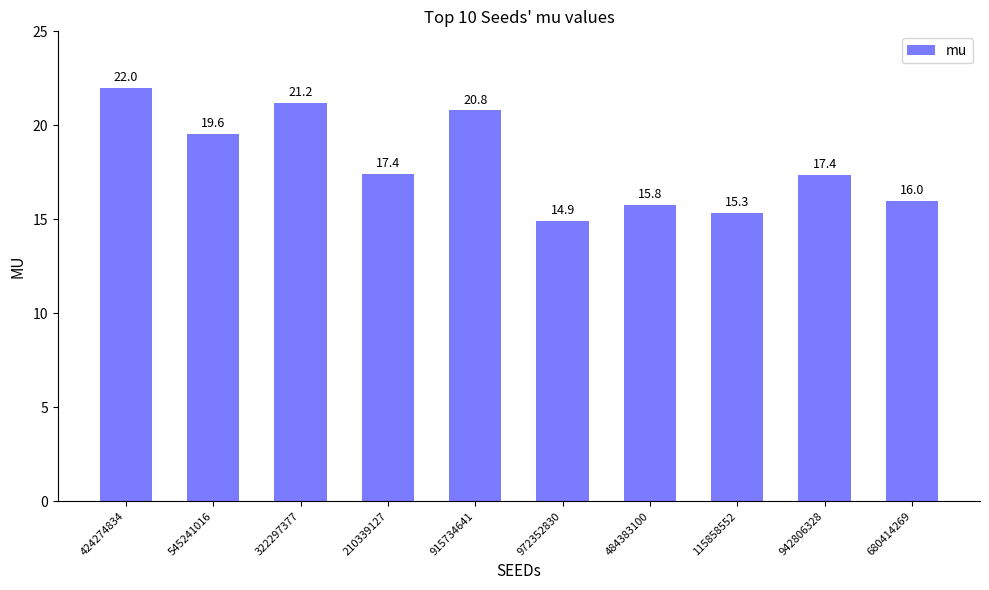

What is the average value?

18.0